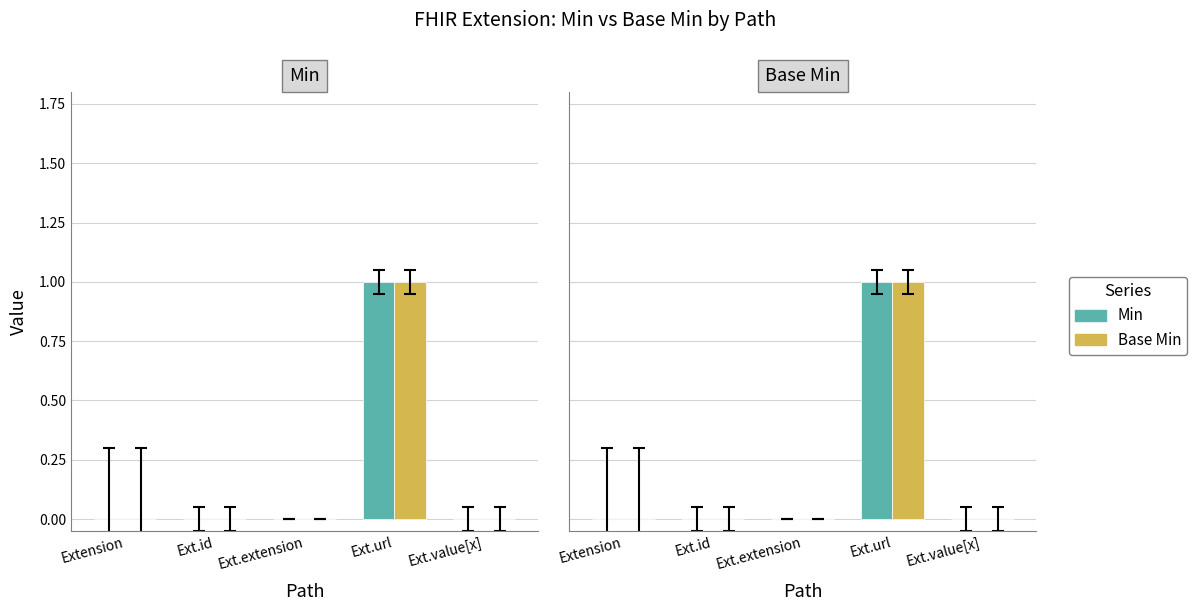

At Extension, list the series in order from largest to smallest.

Min, Base Min